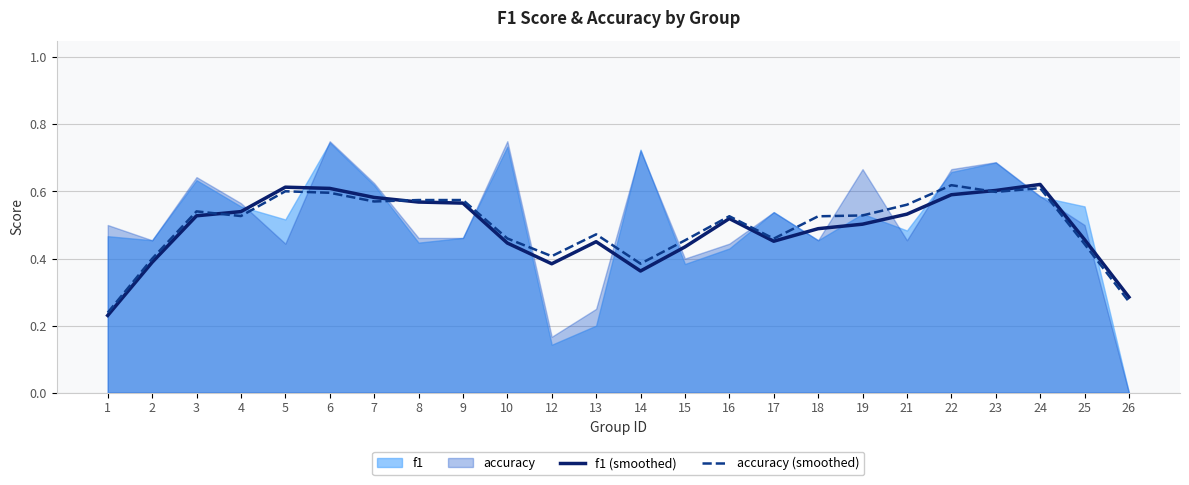

After their last crossing, which series has the higher values: accuracy (smoothed) or f1 (smoothed)?

f1 (smoothed)